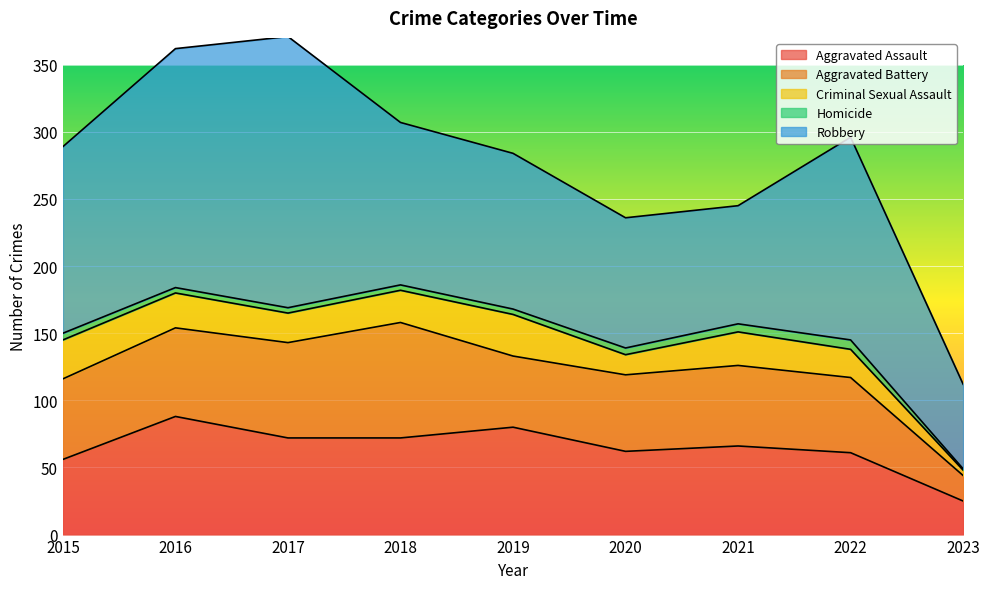

True or false: Robbery and Aggravated Battery intersect in this chart.

False